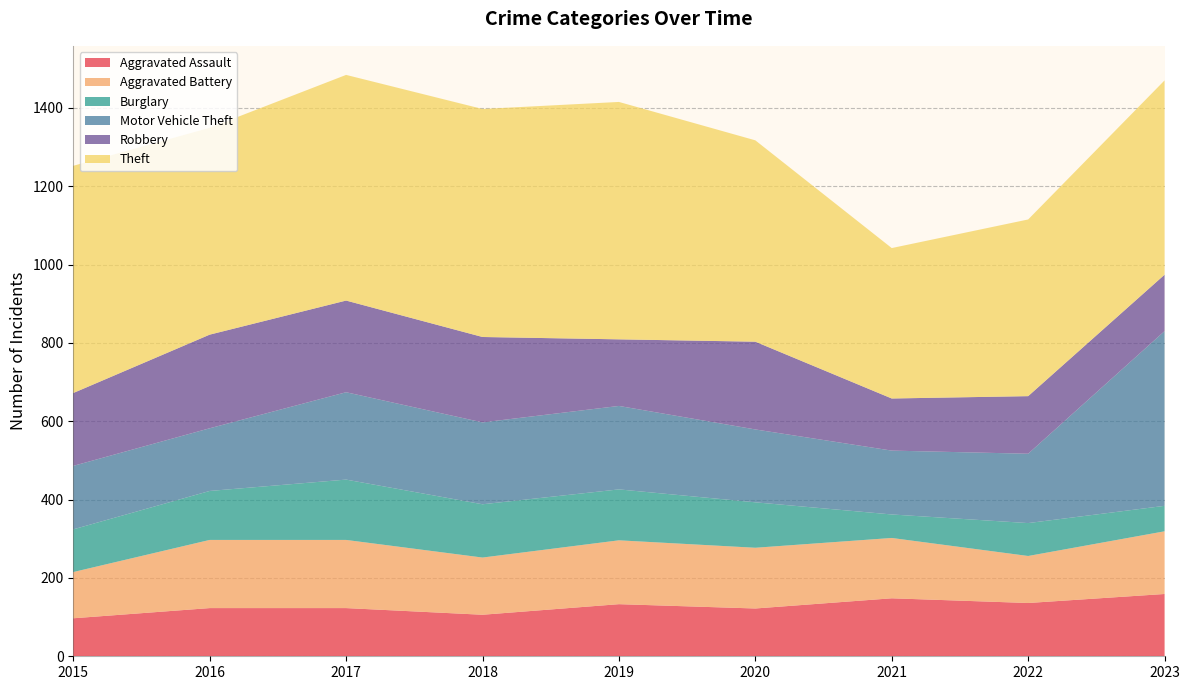

Reading right to left, transcribe all the data shown in this chart.

Aggravated Assault: 159	136	148	122	133	106	123	123	97
Aggravated Battery: 160	120	154	155	163	146	174	174	118
Burglary: 65	84	60	116	130	136	154	125	109
Motor Vehicle Theft: 446	177	163	186	213	209	223	160	162
Robbery: 144	147	133	224	170	218	234	239	186
Theft: 496	451	384	514	606	582	576	528	580